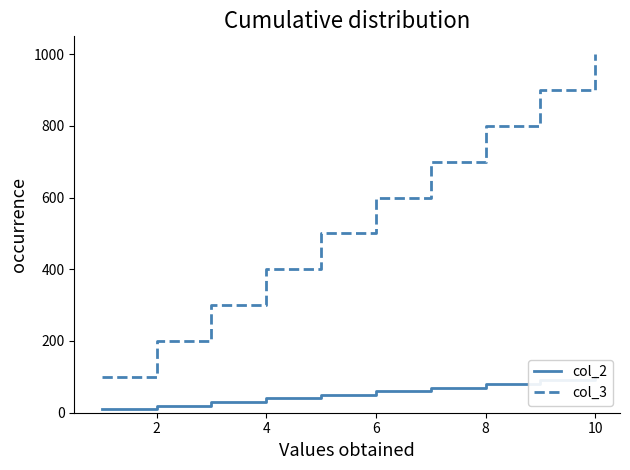

Which series has the widest spread of values?

col_3